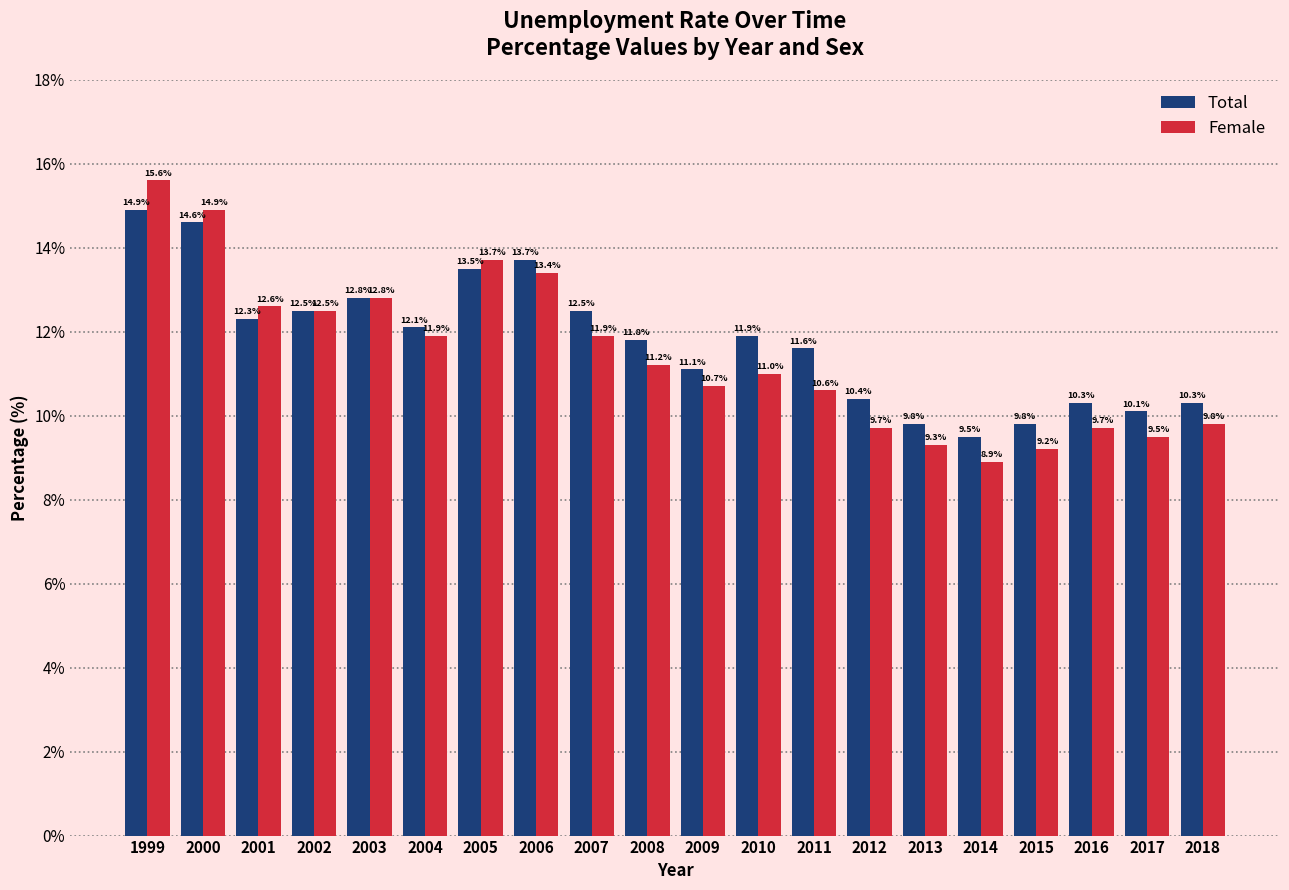

Rank the series at 1999 from highest to lowest value.

Female, Total